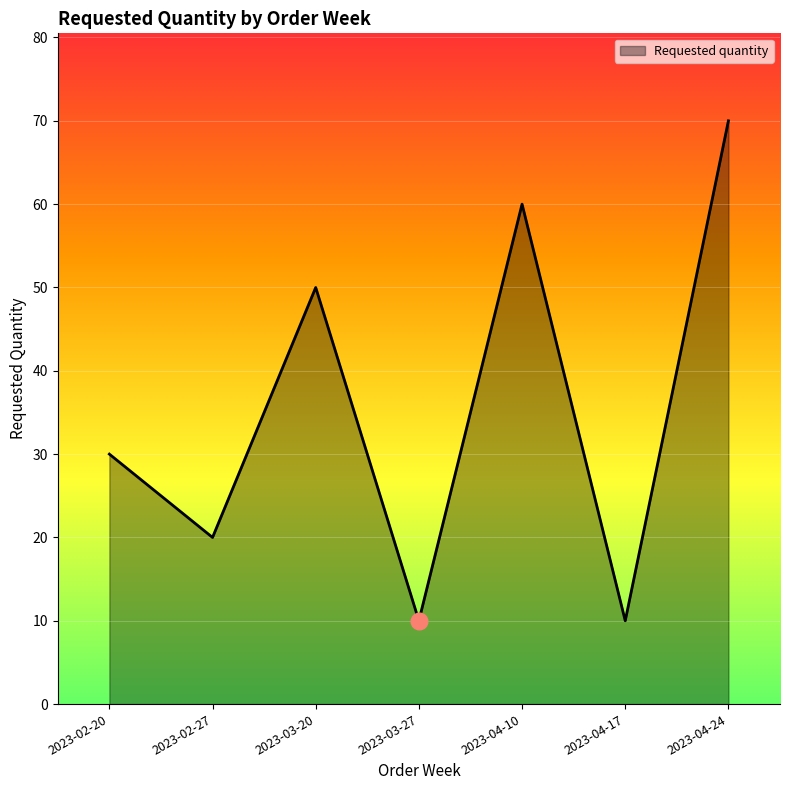

What position from the right is 2023-02-20?

7